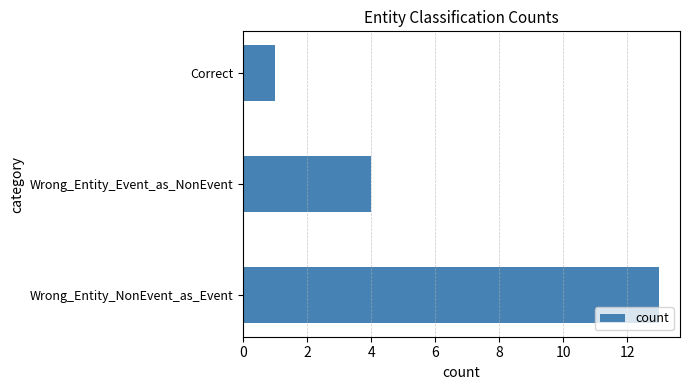

How many bars are there in total?

3